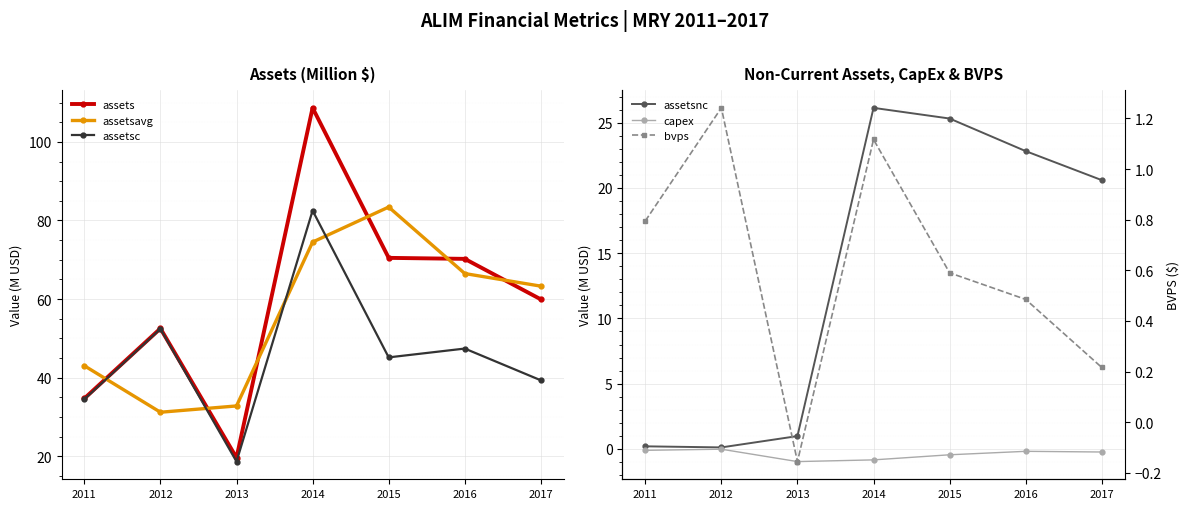

How many data points in assets are less than 59?

3